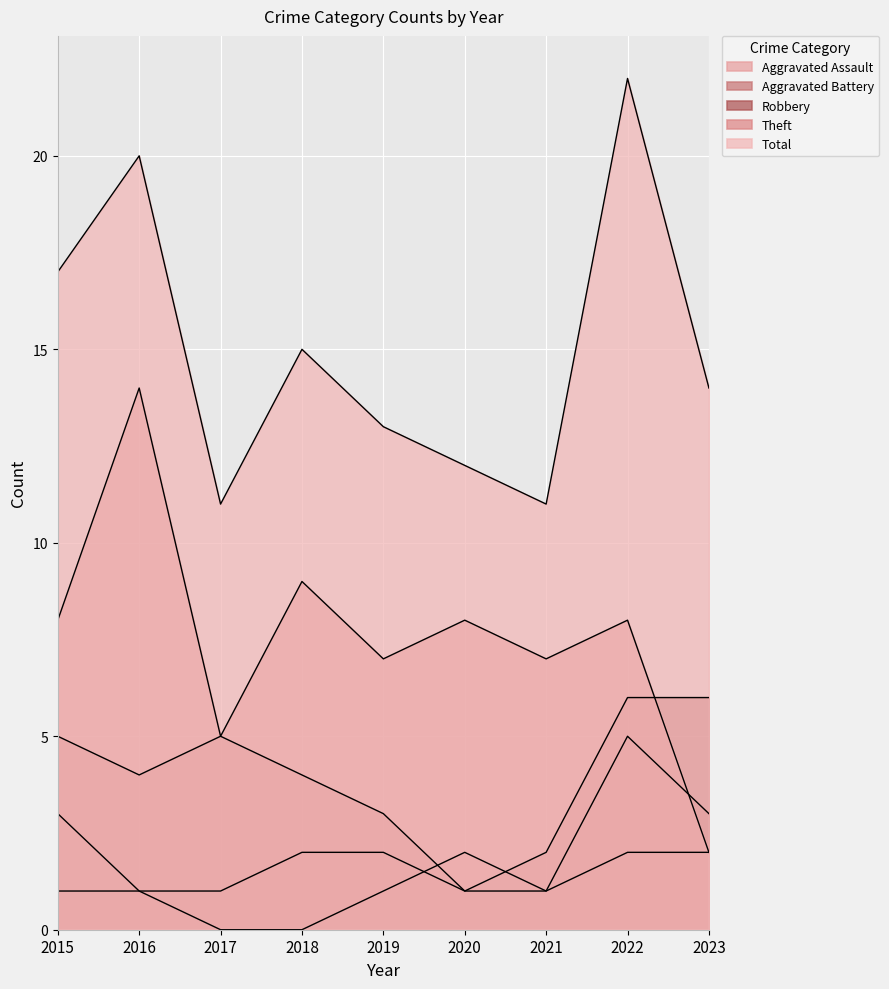

At which label is Aggravated Battery closest to 3?

2023